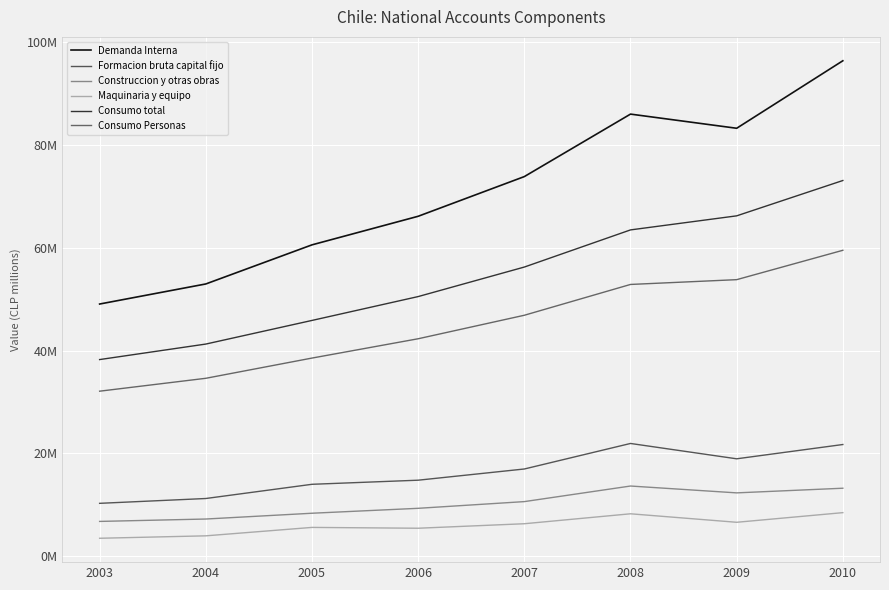

What is the value of the Construccion y otras obras point at the 8th from the left?

13244781